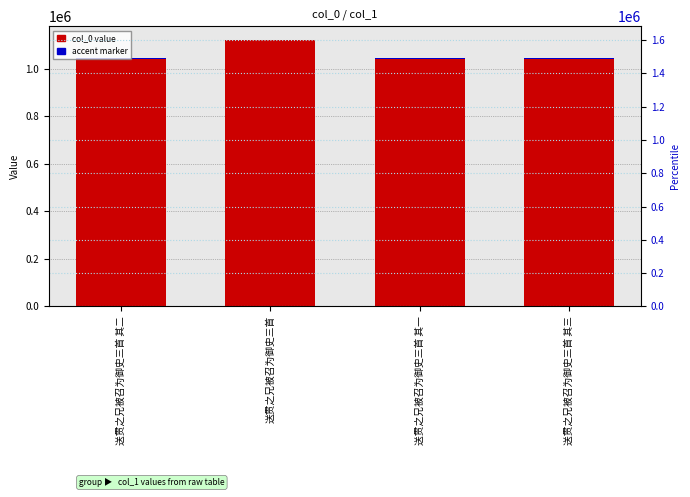

Is it true that accent marker equals 2243.8 at 送贯之兄被召为御史三首?

True